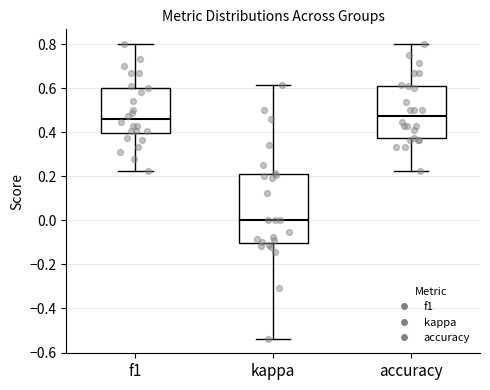

Where is the upper edge of the box for f1 on the y-axis? The values are not printed on the chart, so give them approximately, as read against the axis.

0.60